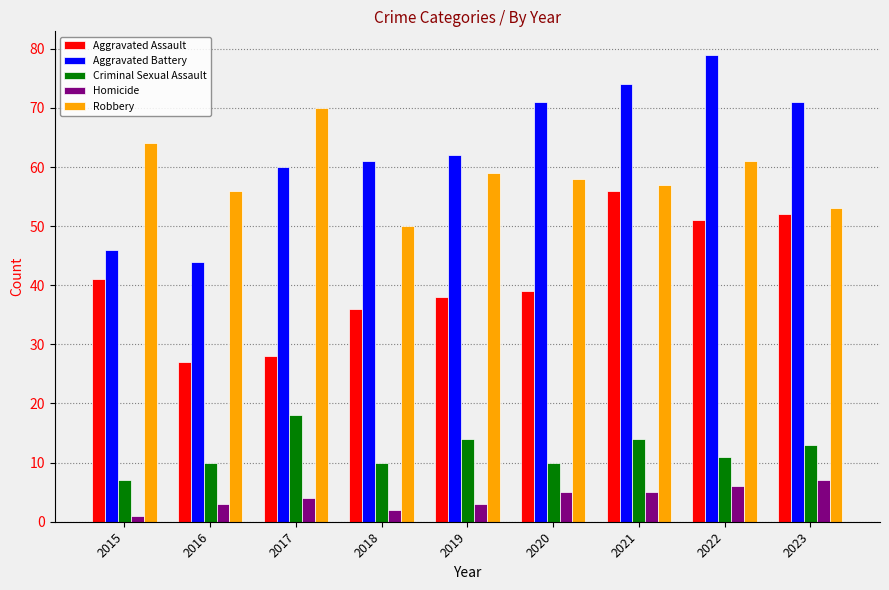

Is it true that Homicide equals 6 at 2022?

True